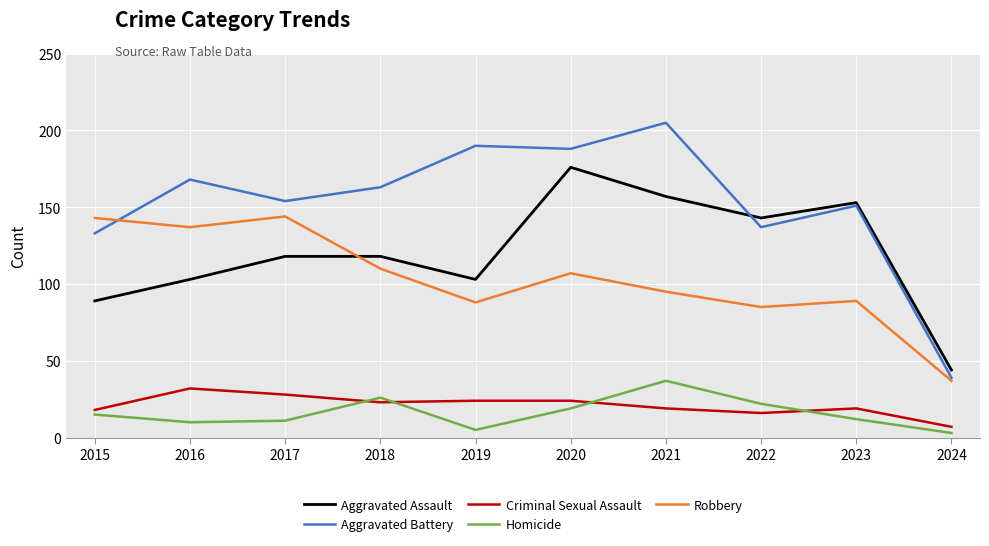

Which series has the largest range (max minus min)?

Aggravated Battery